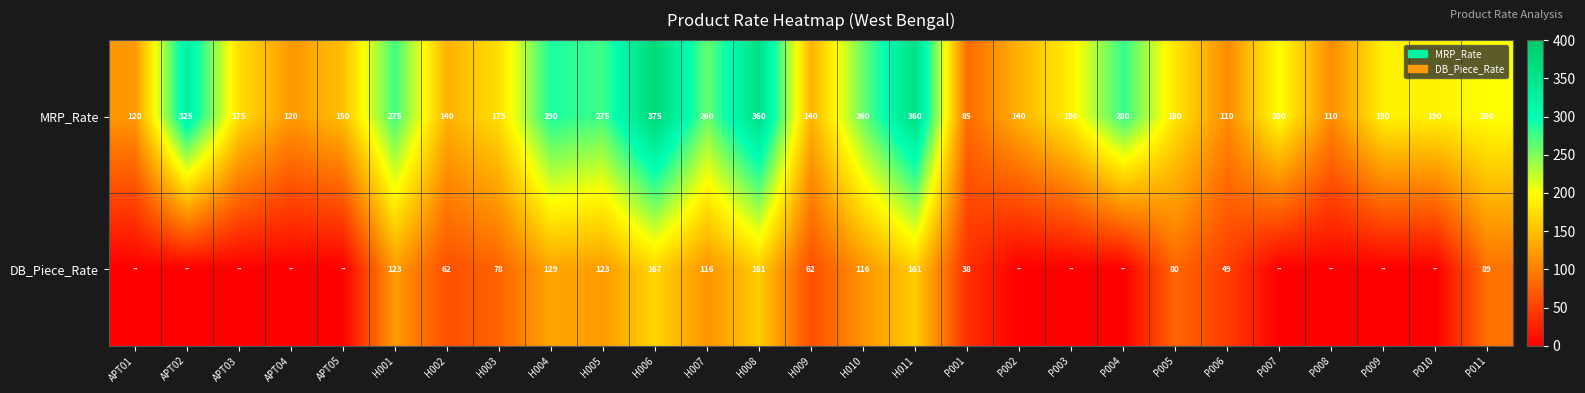

Which category has the highest value in the MRP_Rate series?

H006